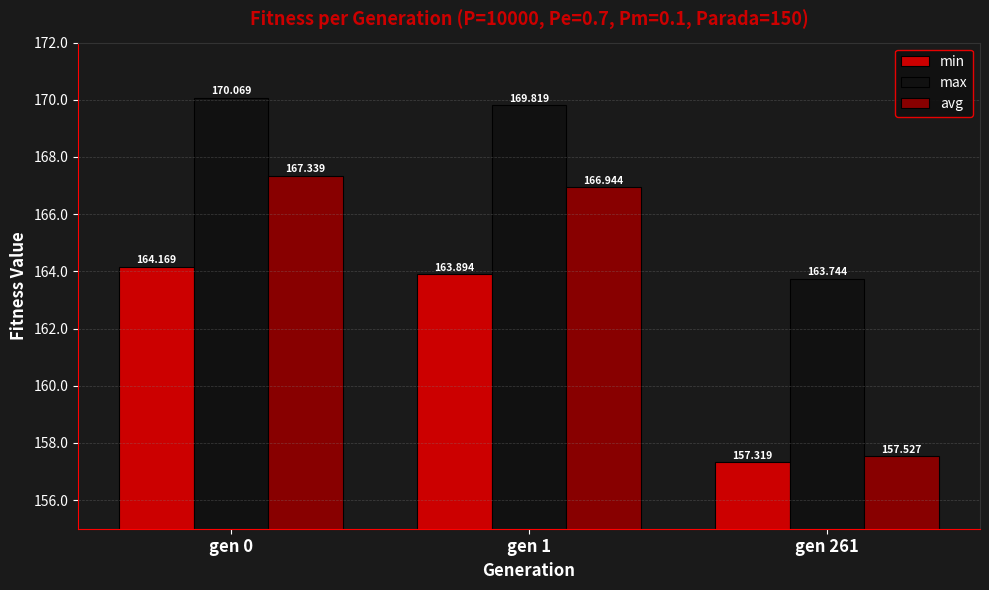

True or false: avg has a value of 236.4 at gen 0.

False